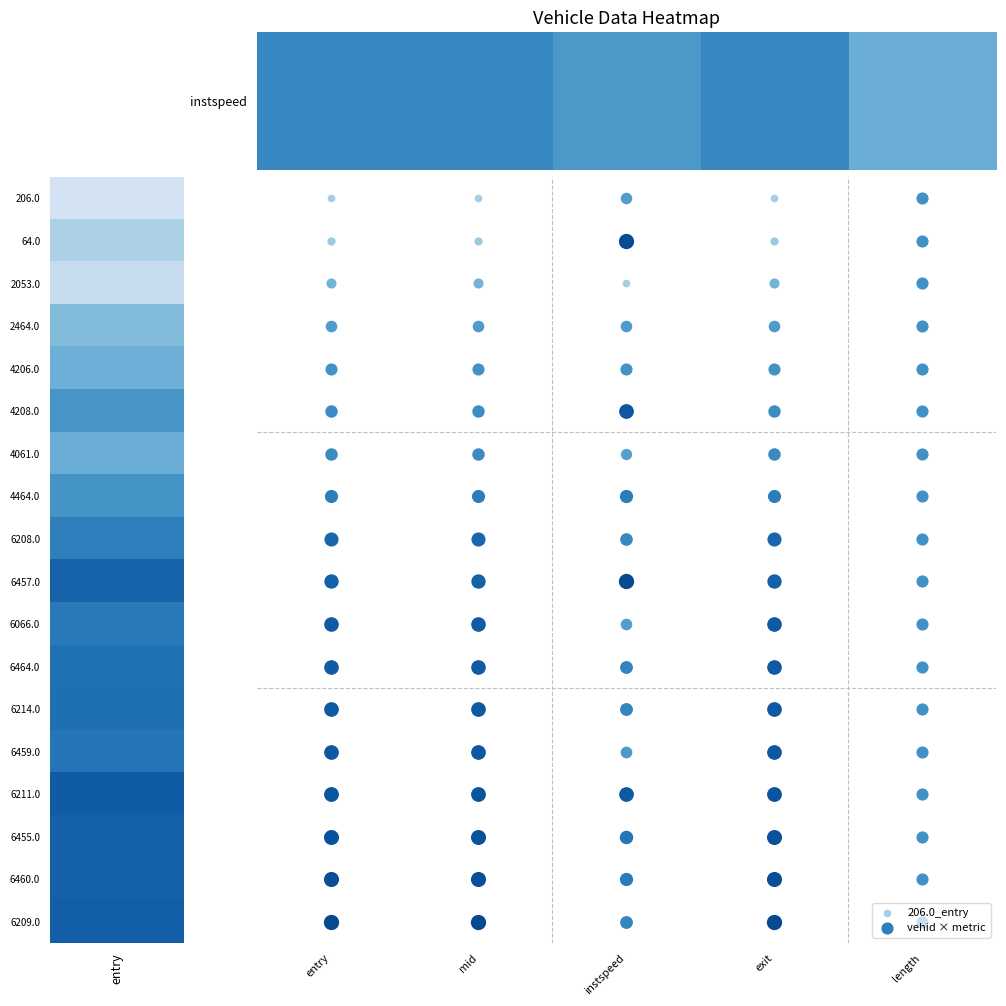

Which has a higher value, length or exit?

exit